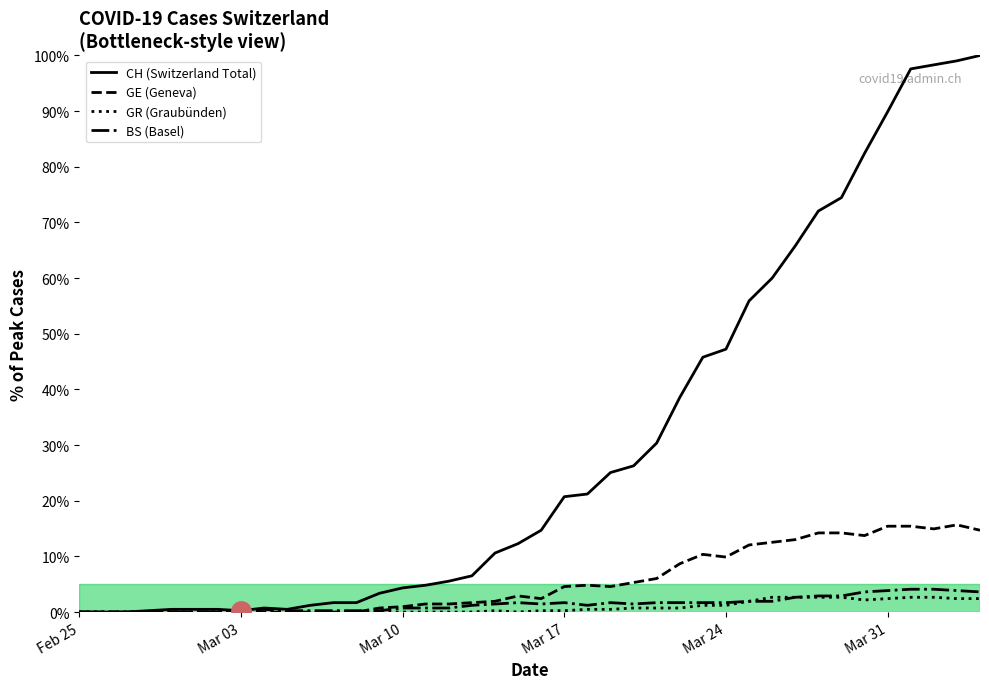

Count the number of categories in the chart.

40